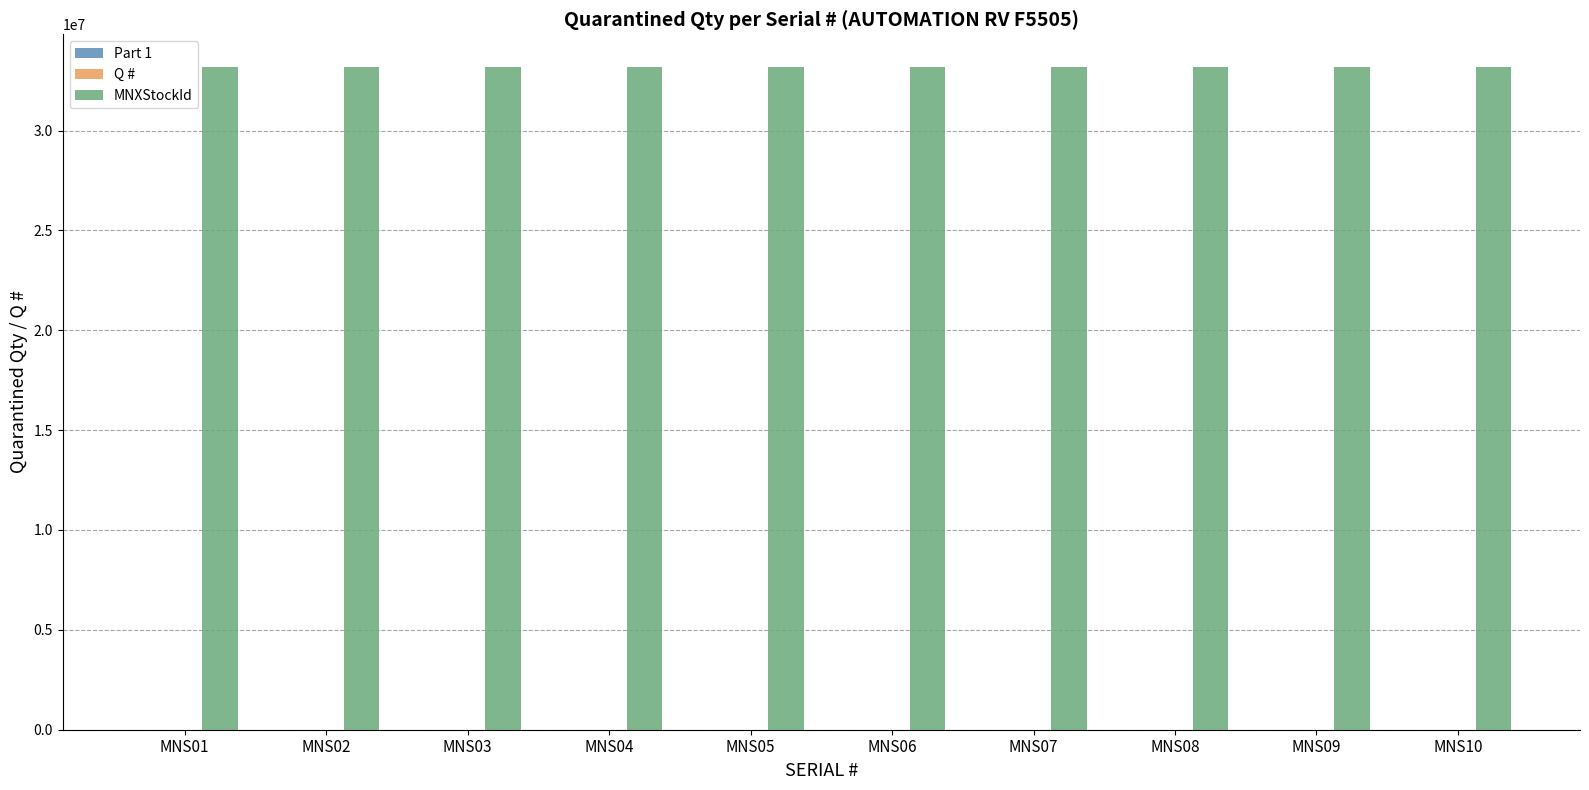

What is the maximum value shown in the chart?

33159227